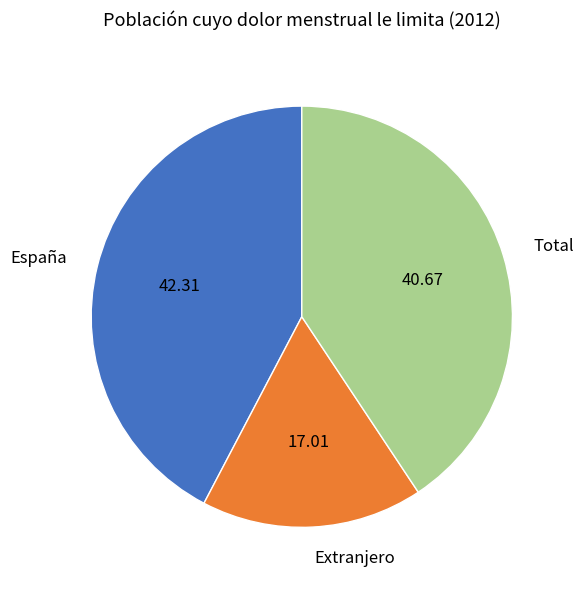

Combined, do España and Extranjero account for over 50%?

Yes